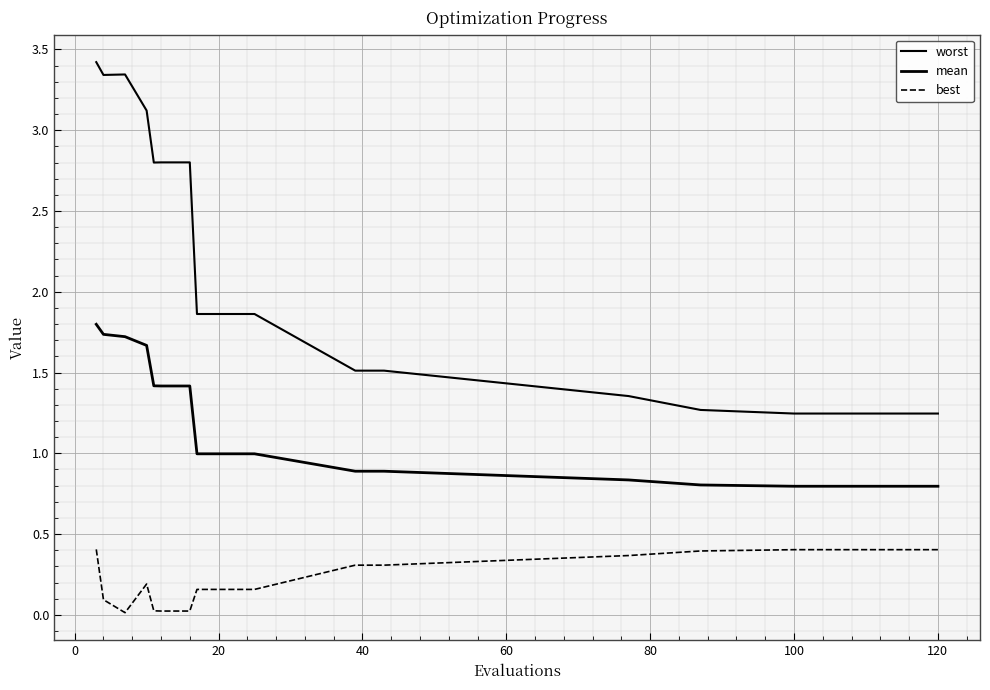

How many lines are shown in the chart?

3